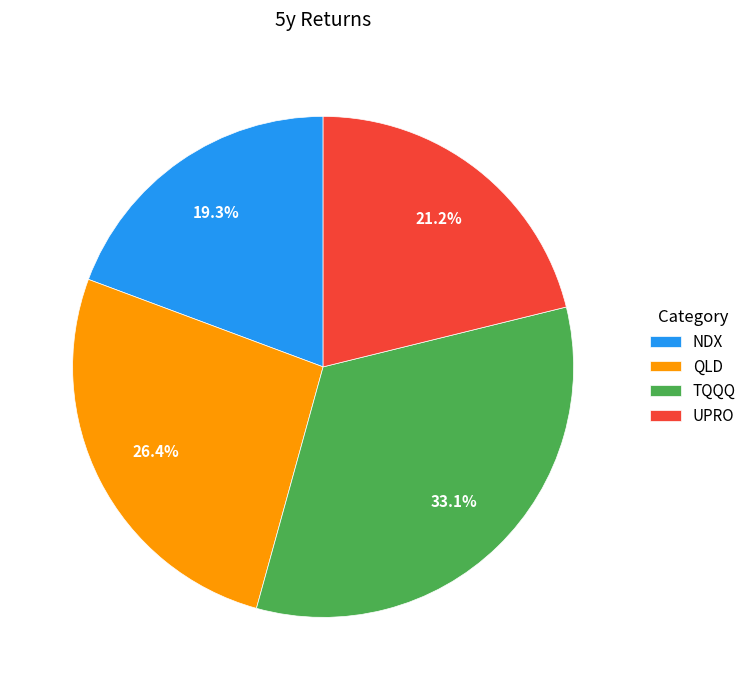

Does any single category account for the majority?

No